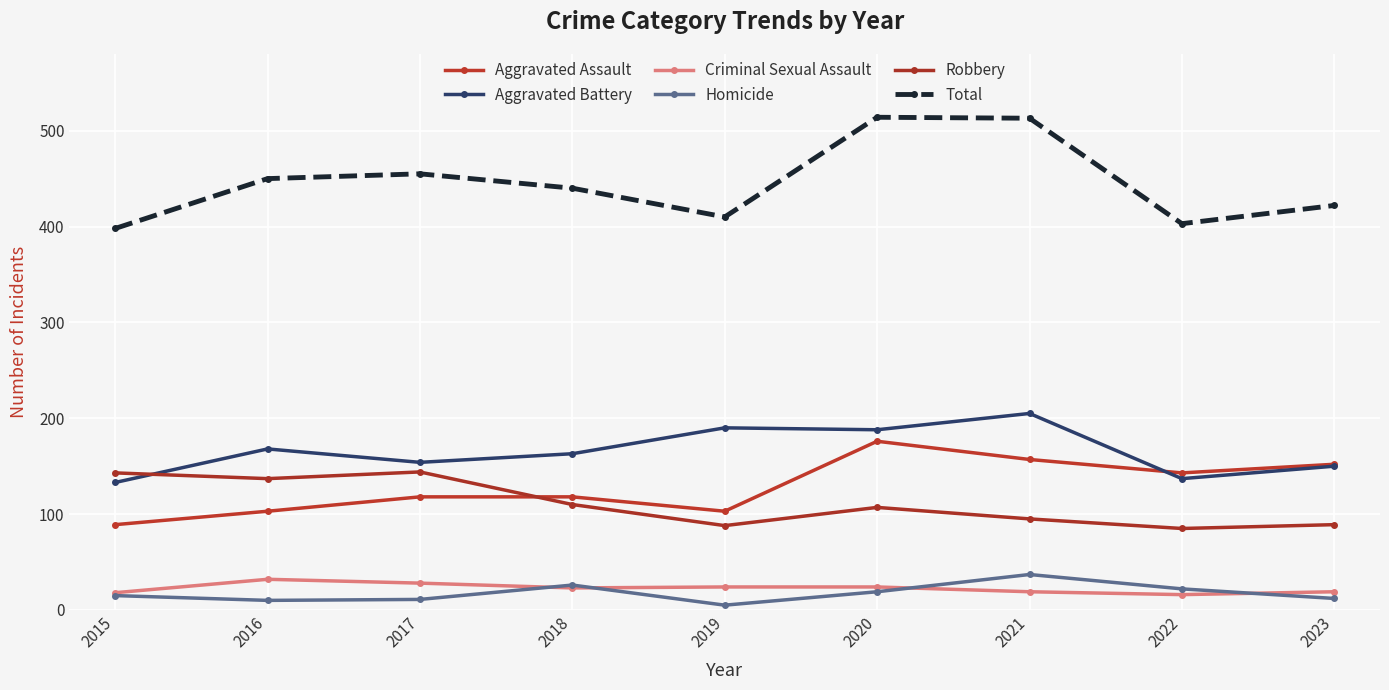

Is this an area chart (filled region under the line)?

No